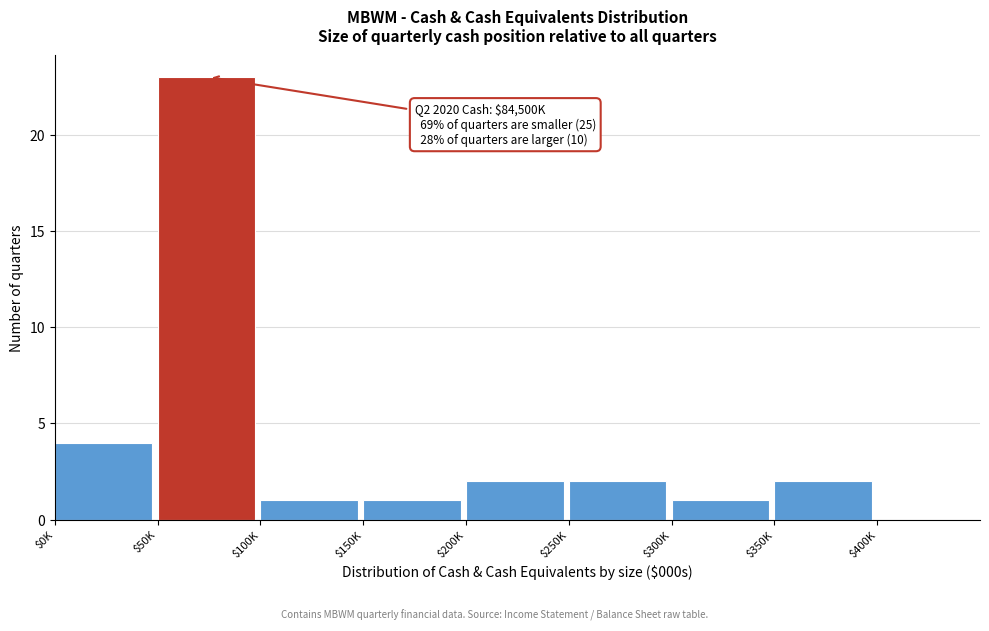

At which label is the value closest to 11?

$0K